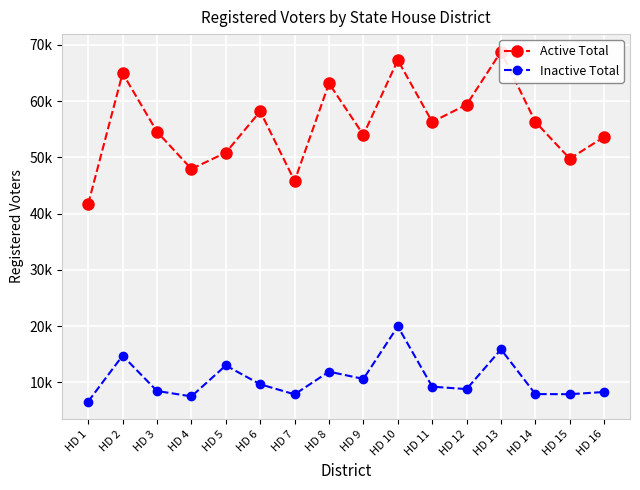

At which label is Inactive Total closest to 13253?

HD 5